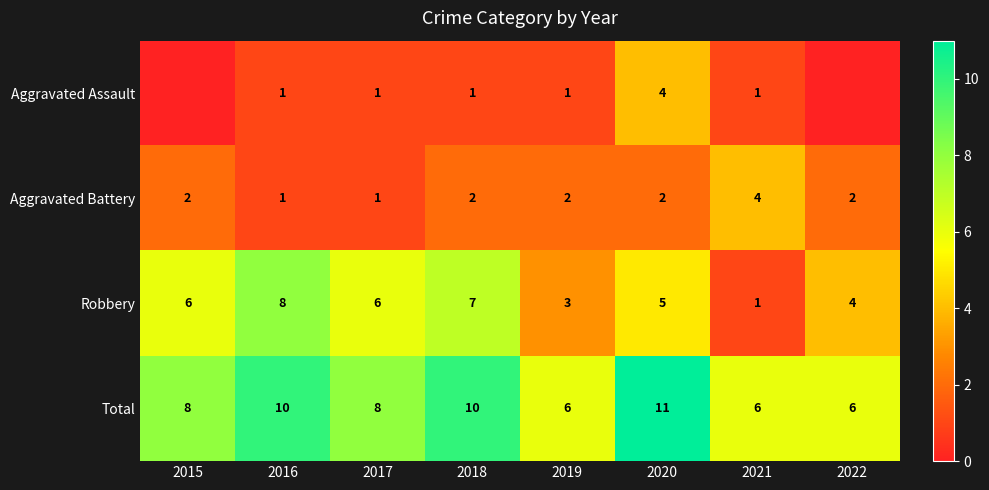

Between 2019 and 2020, which series saw the biggest shift?

Total